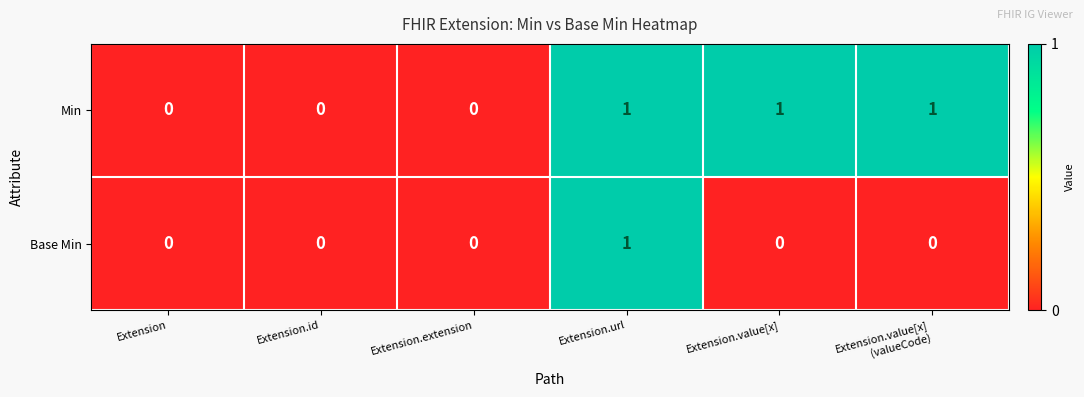

Which category has the highest value in the Base Min series?

Extension.url